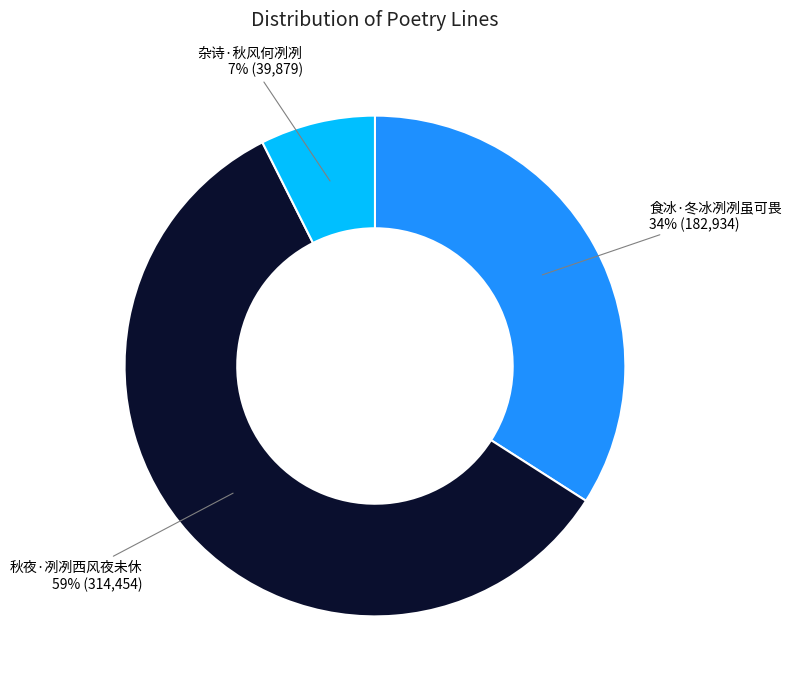

Count the number of slices in the pie.

3